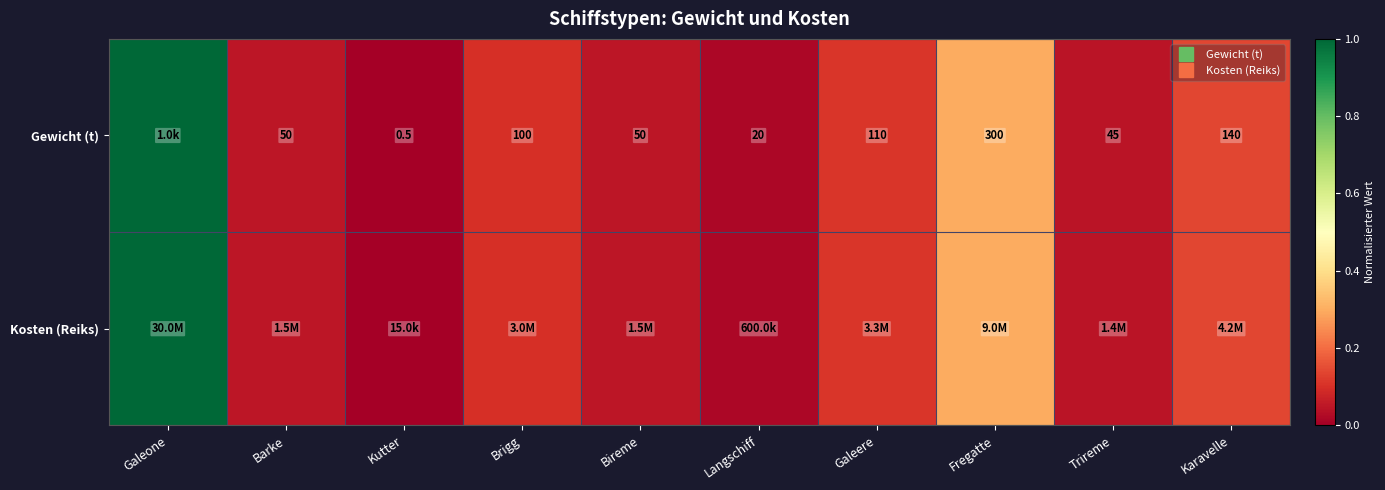

How many categories are shown in the chart?

10